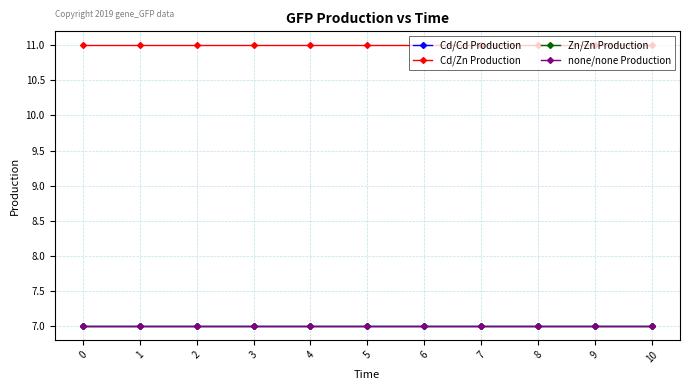

What is the greatest value displayed?

11